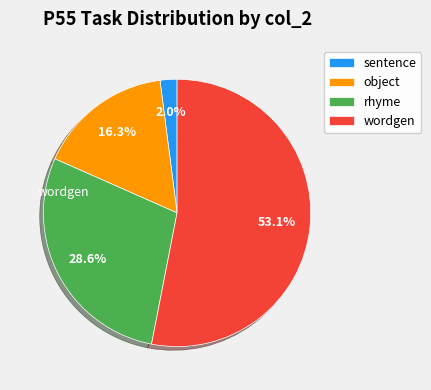

Which category accounts for the majority?

wordgen